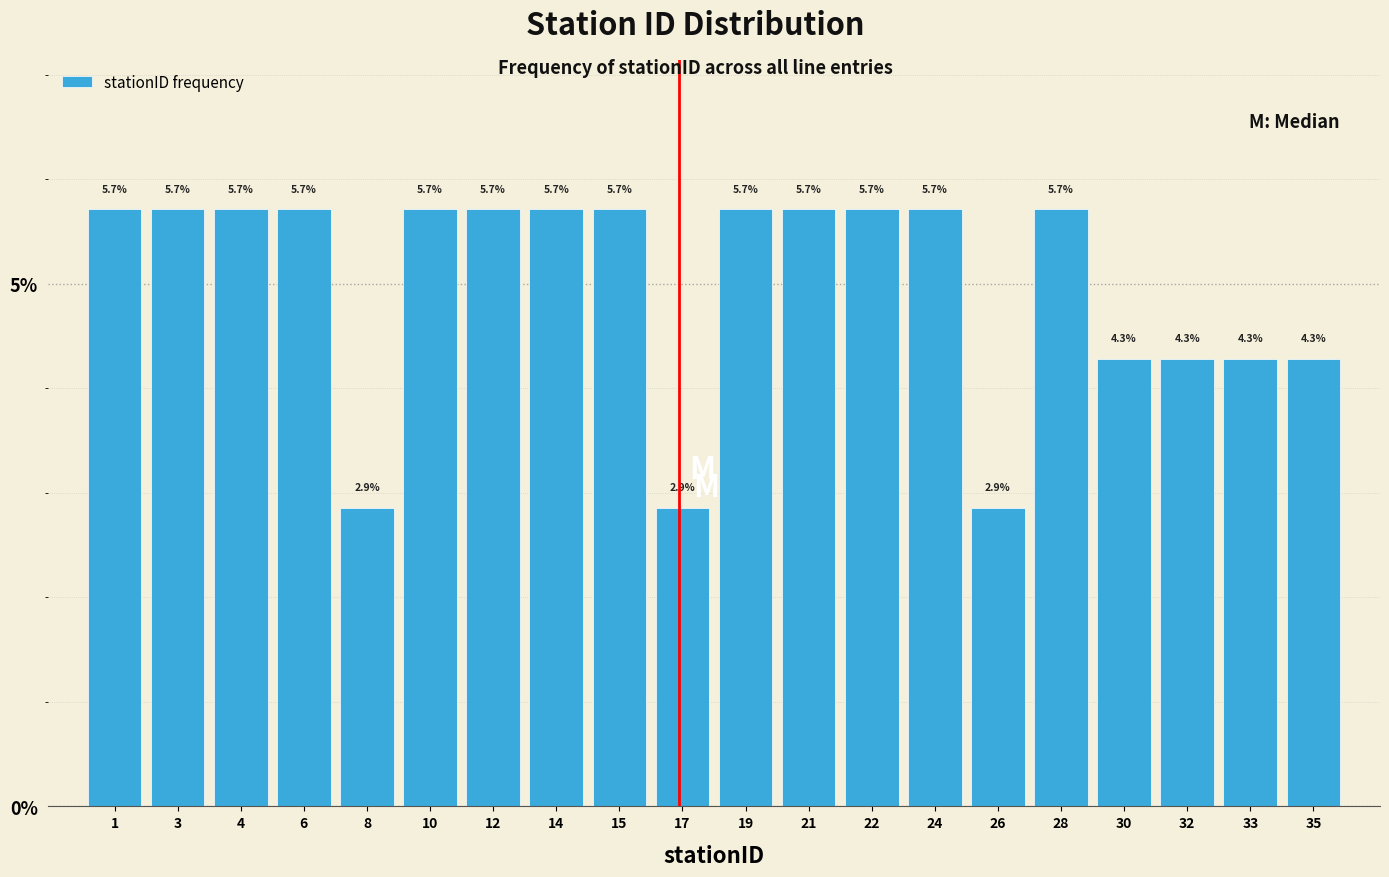

Reading right to left, extract all data points from this chart.

4.3	4.3	4.3	4.3	5.7	2.9	5.7	5.7	5.7	5.7	2.9	5.7	5.7	5.7	5.7	2.9	5.7	5.7	5.7	5.7